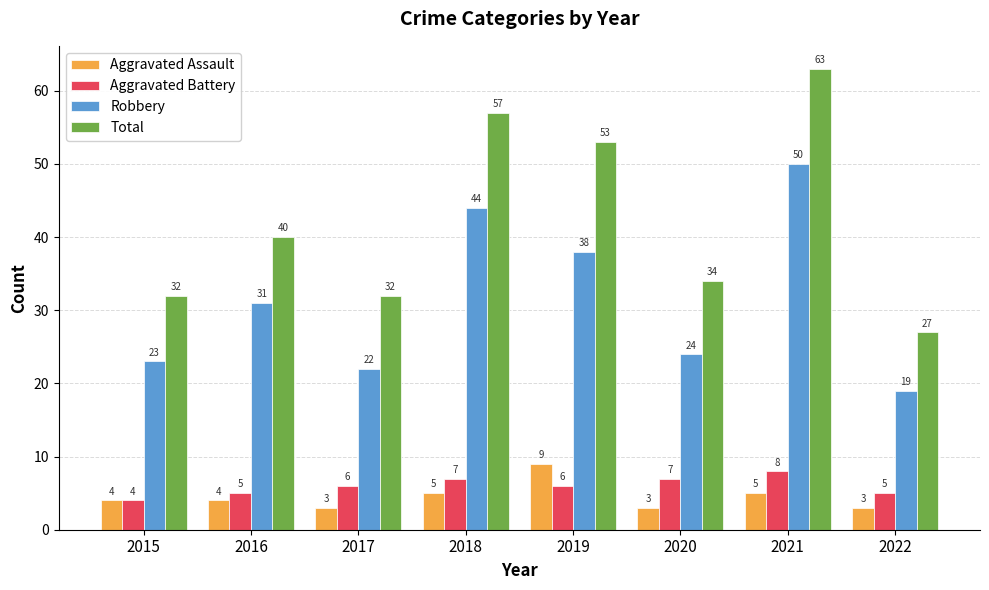

Reading left to right, list all the values displayed in this chart.

Aggravated Assault: 4	4	3	5	9	3	5	3
Aggravated Battery: 4	5	6	7	6	7	8	5
Robbery: 23	31	22	44	38	24	50	19
Total: 32	40	32	57	53	34	63	27